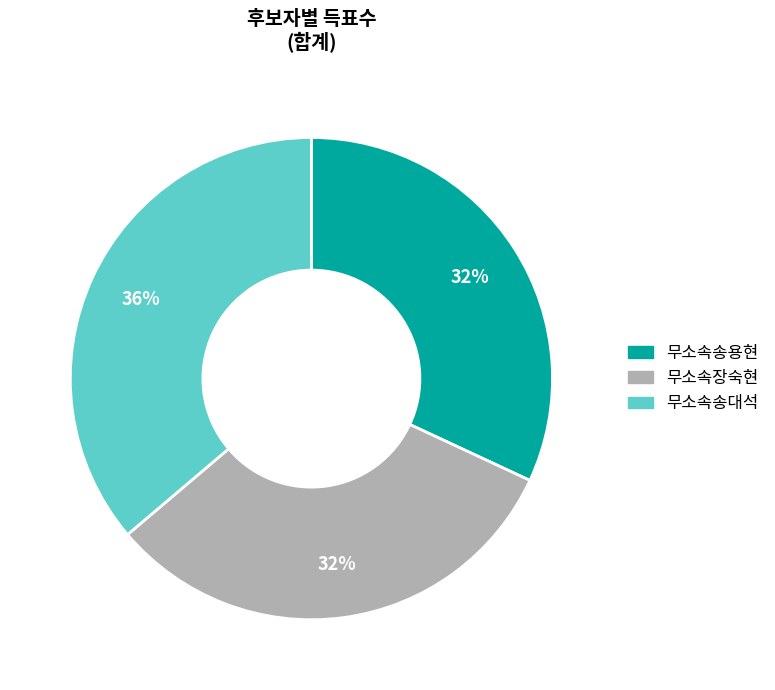

To the nearest percent, what percentage of the pie is 무소속장숙현?

32%